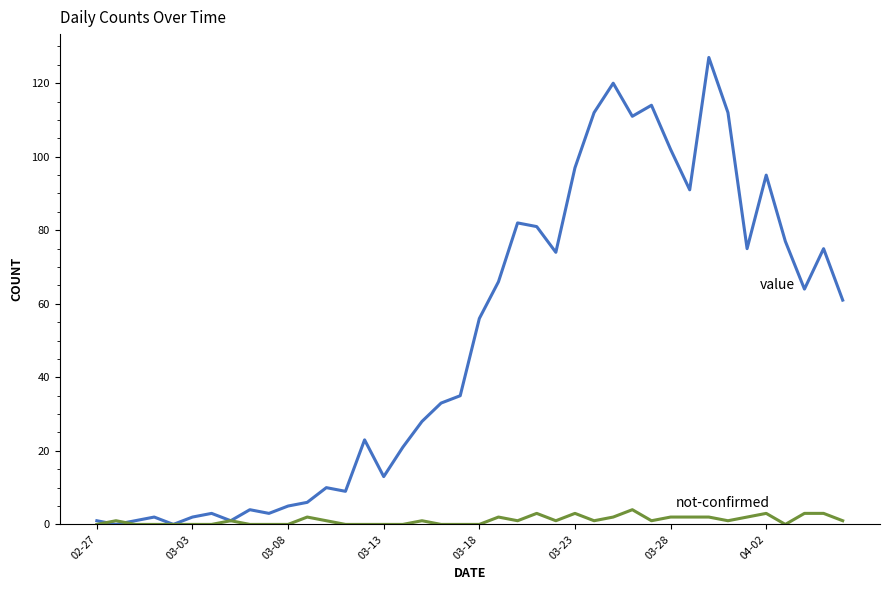

What is the greatest value displayed?

127